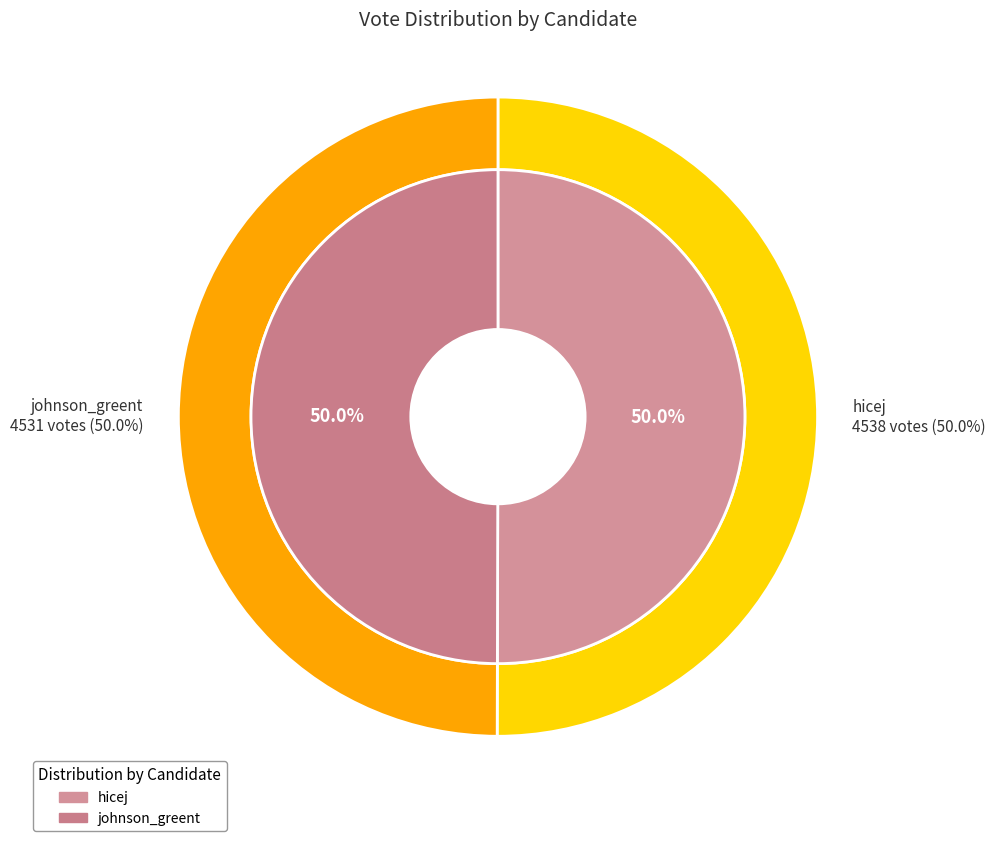

To the nearest percent, what percentage of the pie is hicej?

50%